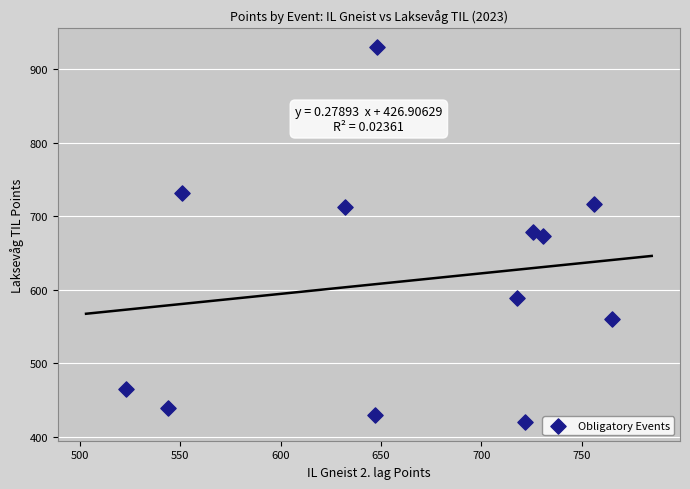

What is the range of Y values (max minus min)?

510